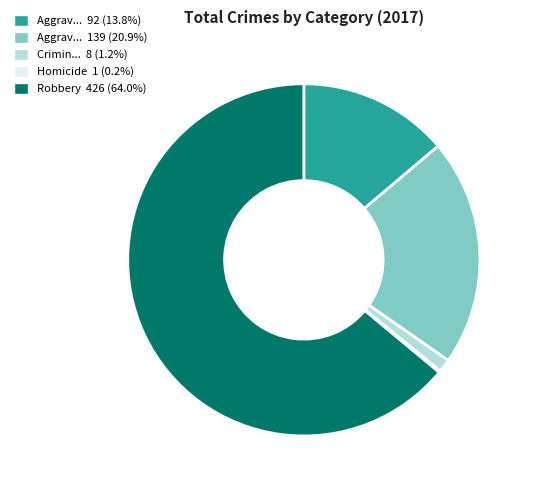

Does Crimin... 8 (1.2%) represent more than half of the total?

No